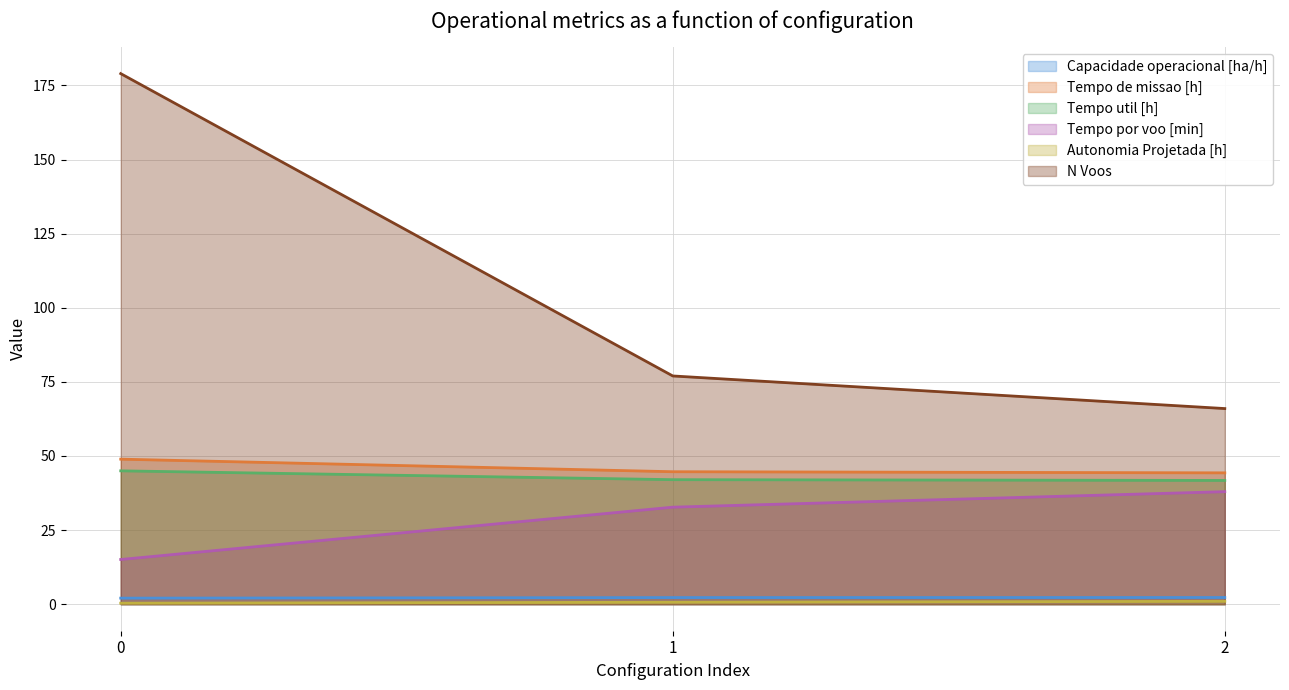

Read the Tempo de missao [h] value at 0.

48.9